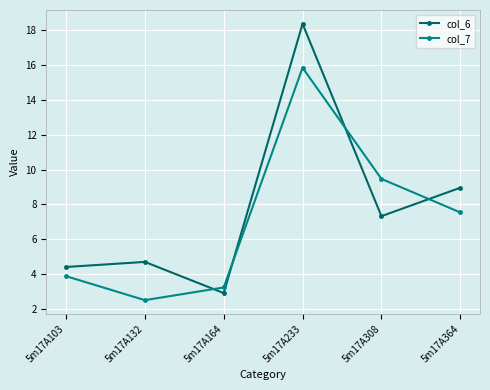

At 5m17A103, list the series in order from smallest to largest.

col_7, col_6